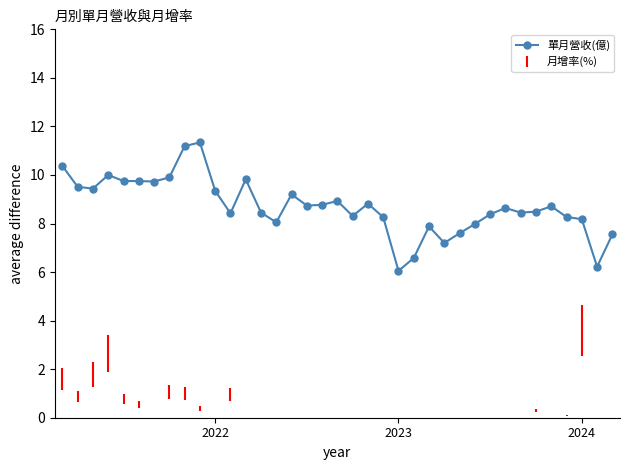

What is the difference between the maximum and second lowest values?

5.1